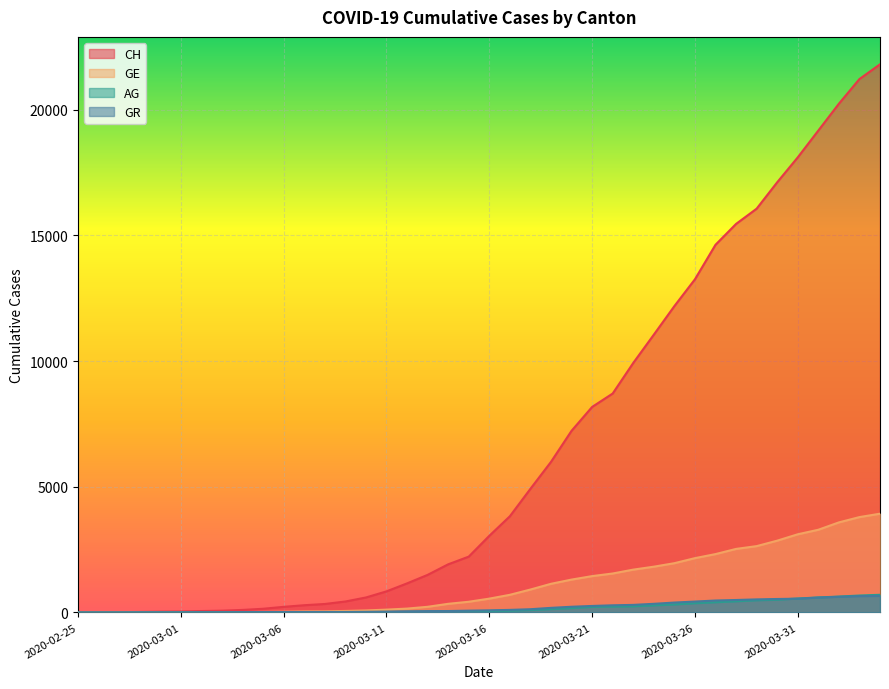

Reading right to left, list all the values displayed in this chart.

CH: 2020-04-04=21806	2020-04-03=21219	2020-04-02=20237	2020-04-01=19170	2020-03-31=18104	2020-03-30=17112	2020-03-29=16062	2020-03-28=15456	2020-03-27=14626	2020-03-26=13253	2020-03-25=12186	2020-03-24=11050	2020-03-23=9925	2020-03-22=8709	2020-03-21=8175	2020-03-20=7226	2020-03-19=5990	2020-03-18=4918	2020-03-17=3826	2020-03-16=3048	2020-03-15=2220	2020-03-14=1914	2020-03-13=1494	2020-03-12=1156	2020-03-11=838	2020-03-10=595	2020-03-09=435	2020-03-08=336	2020-03-07=287	2020-03-06=223	2020-03-05=146	2020-03-04=100	2020-03-03=70	2020-03-02=56	2020-03-01=38	2020-02-29=31	2020-02-28=19	2020-02-27=9	2020-02-26=5	2020-02-25=0
GE: 2020-04-04=3928	2020-04-03=3793	2020-04-02=3582	2020-04-01=3289	2020-03-31=3109	2020-03-30=2855	2020-03-29=2638	2020-03-28=2527	2020-03-27=2321	2020-03-26=2160	2020-03-25=1959	2020-03-24=1820	2020-03-23=1703	2020-03-22=1549	2020-03-21=1445	2020-03-20=1307	2020-03-19=1139	2020-03-18=911	2020-03-17=701	2020-03-16=549	2020-03-15=425	2020-03-14=343	2020-03-13=224	2020-03-12=153	2020-03-11=112	2020-03-10=79	2020-03-09=59	2020-03-08=44	2020-03-07=42	2020-03-06=29	2020-03-05=20	2020-03-04=15	2020-03-03=13	2020-03-02=10	2020-03-01=9	2020-02-29=8	2020-02-28=4	2020-02-27=1	2020-02-26=1	2020-02-25=0
AG: 2020-04-04=702	2020-04-03=673	2020-04-02=631	2020-04-01=596	2020-03-31=554	2020-03-30=506	2020-03-29=485	2020-03-28=444	2020-03-27=407	2020-03-26=367	2020-03-25=318	2020-03-24=283	2020-03-23=245	2020-03-22=235	2020-03-21=223	2020-03-20=175	2020-03-19=134	2020-03-18=96	2020-03-17=69	2020-03-16=56	2020-03-15=43	2020-03-14=33	2020-03-13=30	2020-03-12=27	2020-03-11=20	2020-03-10=18	2020-03-09=15	2020-03-08=14	2020-03-07=14	2020-03-06=12	2020-03-05=11	2020-03-04=10	2020-03-03=7	2020-03-02=7	2020-03-01=4	2020-02-29=3	2020-02-28=1	2020-02-27=1	2020-02-26=1	2020-02-25=0
GR: 2020-04-04=657	2020-04-03=649	2020-04-02=622	2020-04-01=592	2020-03-31=547	2020-03-30=535	2020-03-29=519	2020-03-28=495	2020-03-27=474	2020-03-26=433	2020-03-25=393	2020-03-24=343	2020-03-23=300	2020-03-22=284	2020-03-21=258	2020-03-20=226	2020-03-19=182	2020-03-18=128	2020-03-17=101	2020-03-16=84	2020-03-15=71	2020-03-14=56	2020-03-13=53	2020-03-12=43	2020-03-11=31	2020-03-10=22	2020-03-09=18	2020-03-08=18	2020-03-07=17	2020-03-06=16	2020-03-05=14	2020-03-04=12	2020-03-03=9	2020-03-02=9	2020-03-01=6	2020-02-29=6	2020-02-28=6	2020-02-27=2	2020-02-26=2	2020-02-25=2